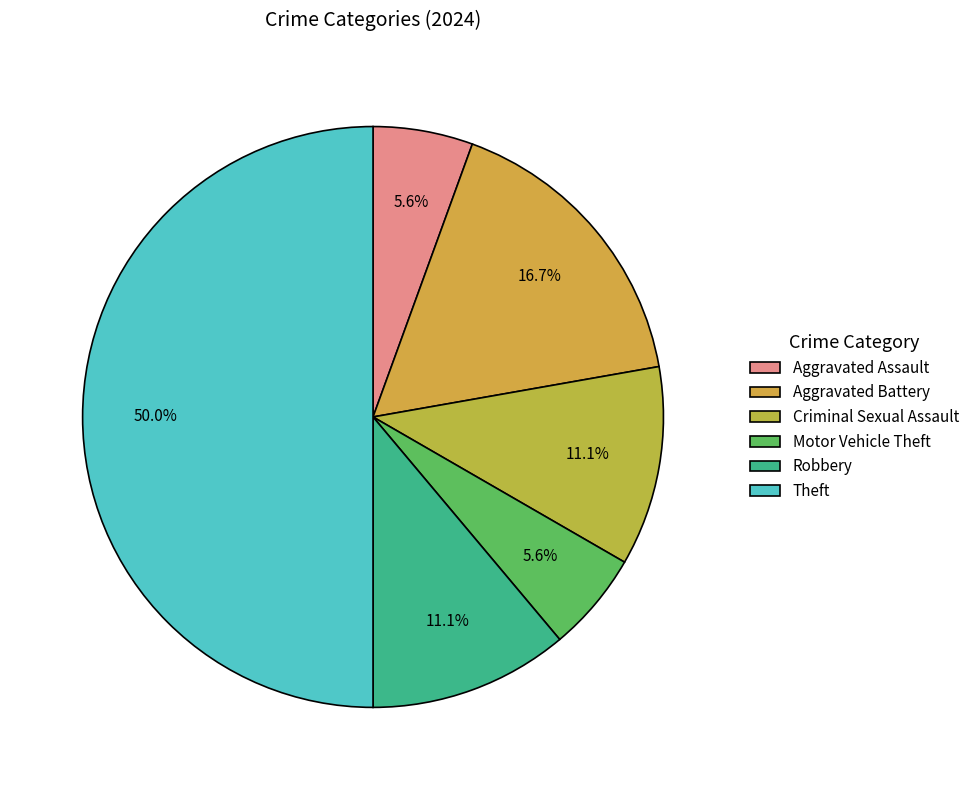

To the nearest percent, what portion does Aggravated Battery represent?

17%